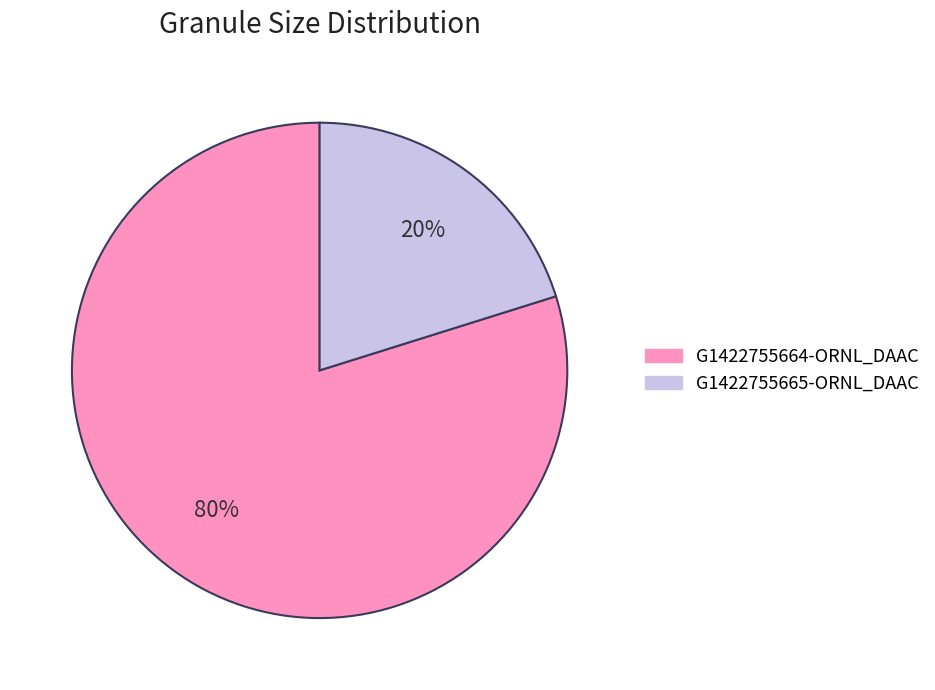

What is the largest slice in the pie chart?

G1422755664-ORNL_DAAC